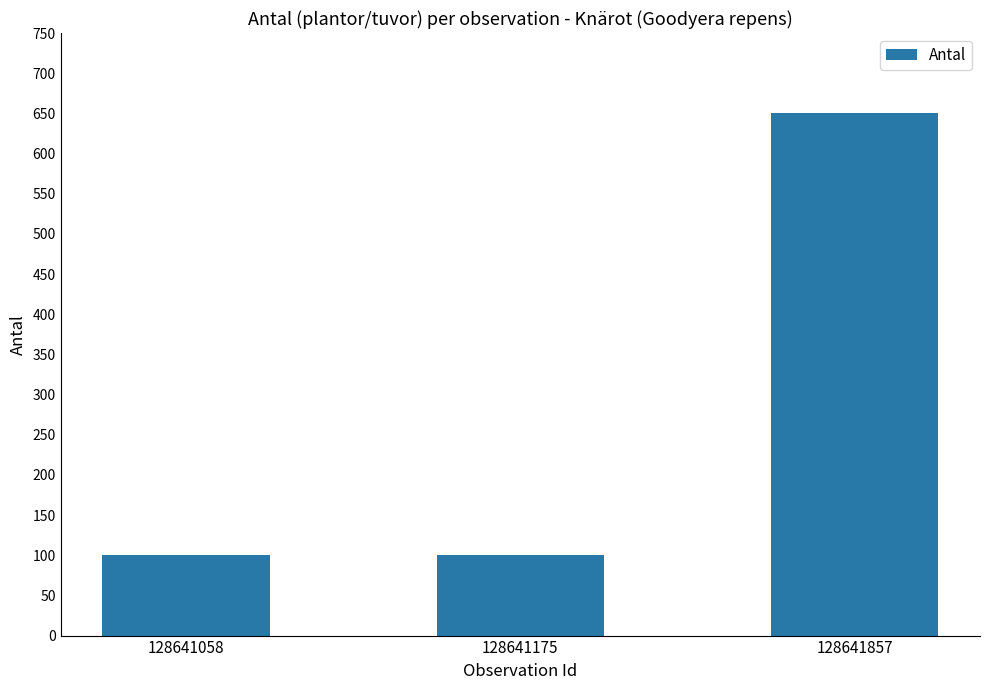

Approximately how many times larger is the value at 128641175 compared to 128641058?

1.0